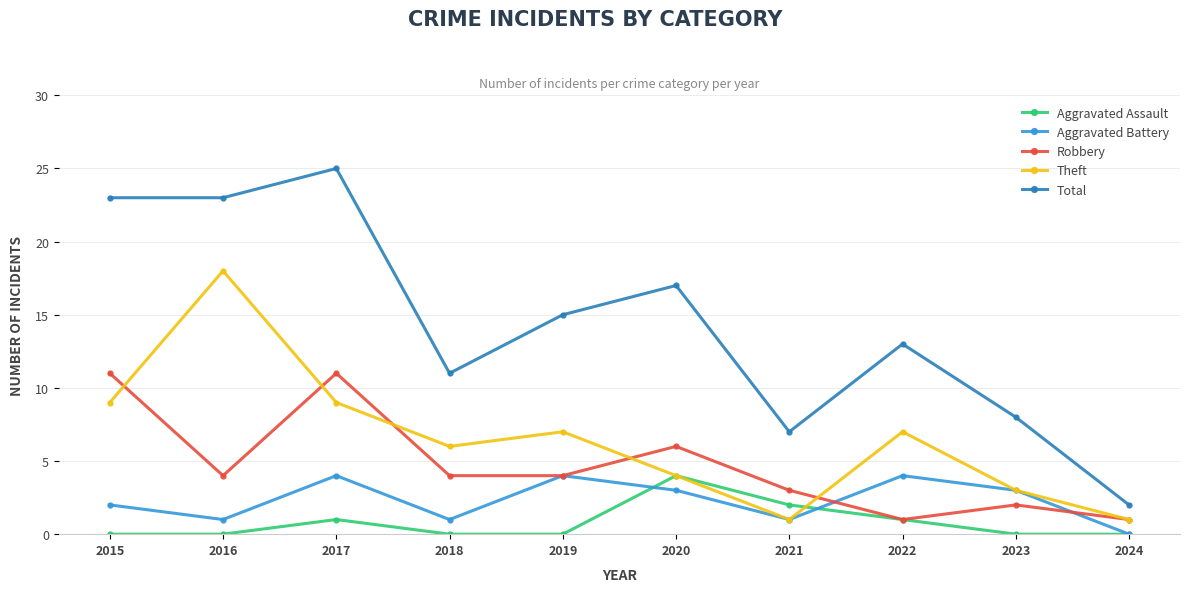

The value of Aggravated Battery at 2018 is 0. True or false?

False